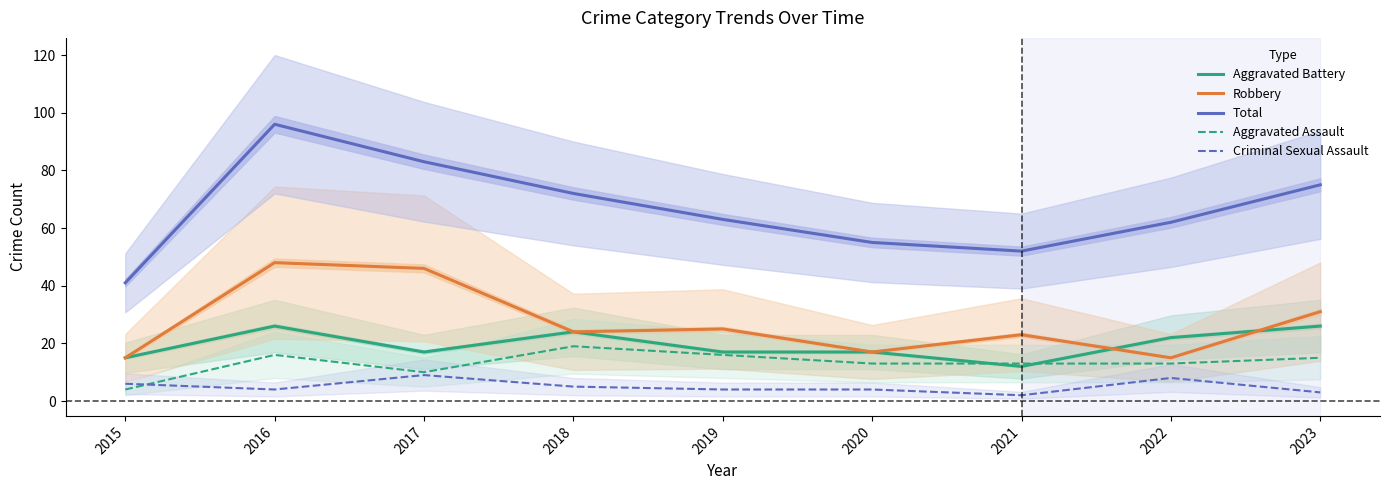

What is the sum of the Total values at 2018 and 2022?

134